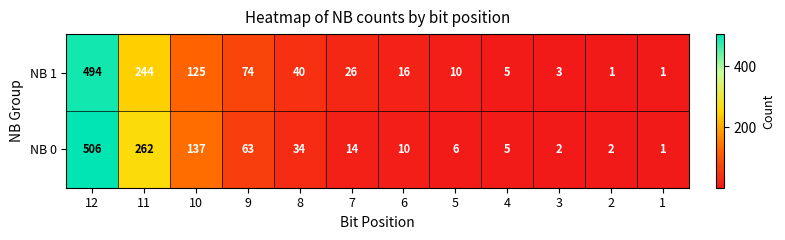

At which category is the sum across all series the highest?

12